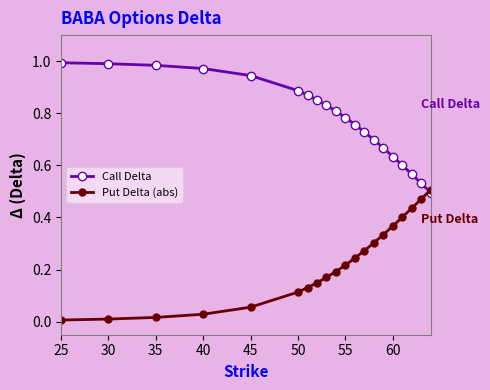

List the series in order of their overall mean, lowest first.

Put Delta (abs), Call Delta